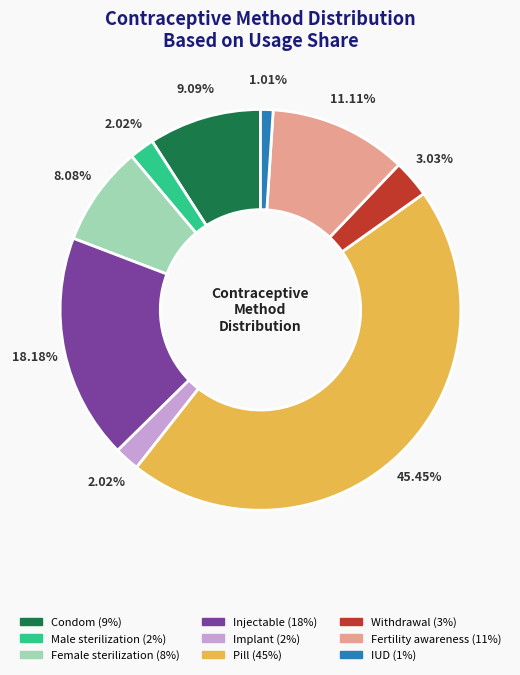

Between IUD and Implant, which is larger?

Implant